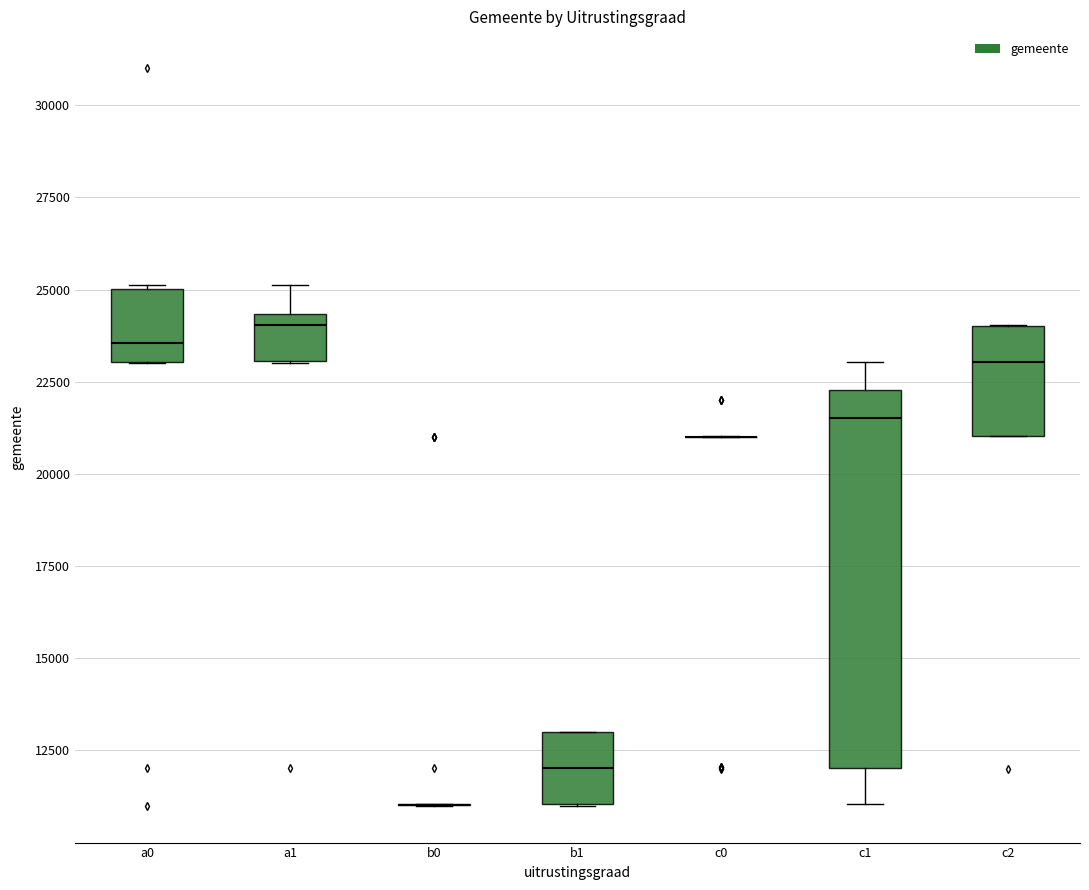

Where does the lower whisker of the box for c1 end on the y-axis? The values are not printed on the chart, so give them approximately, as read against the axis.

11000